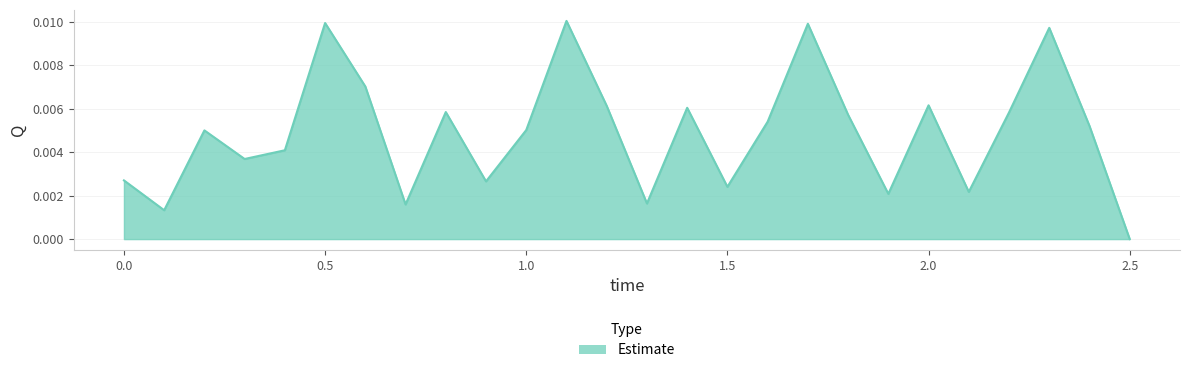

True or false: the data has more than 0 interior local peaks.

True